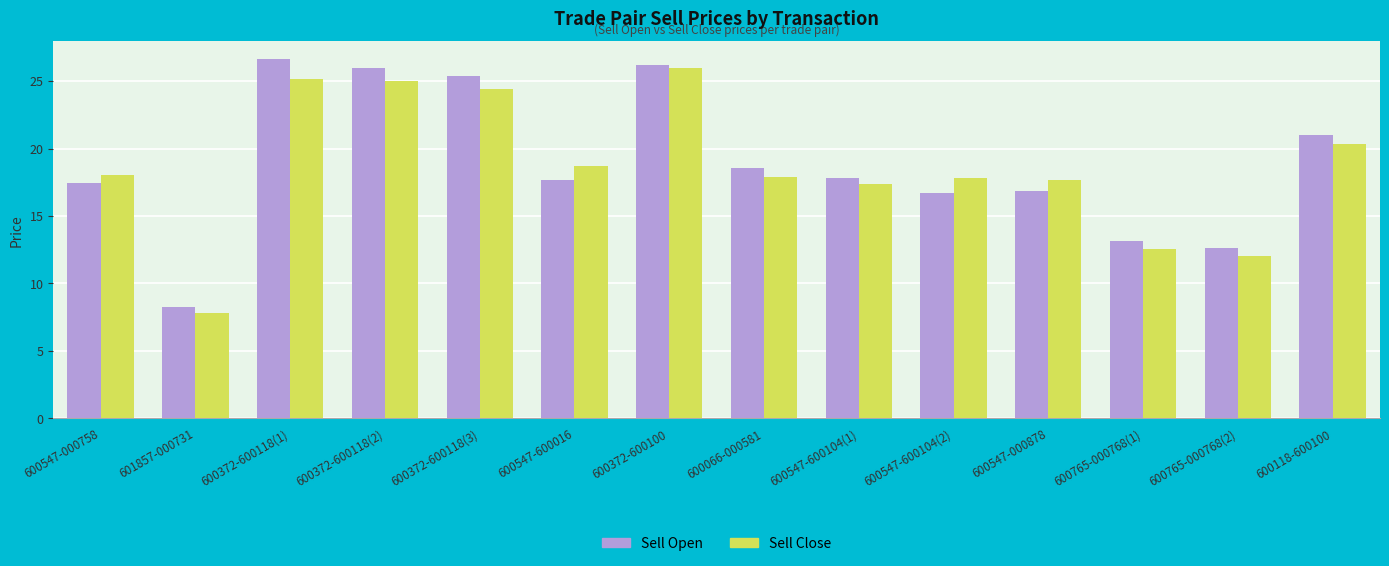

What is the minimum value shown in the chart?

7.8